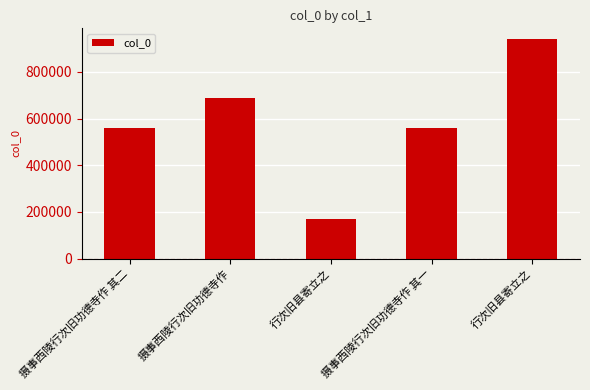

The value at 摄事西陵行次旧功德寺作 is 688641. True or false?

True